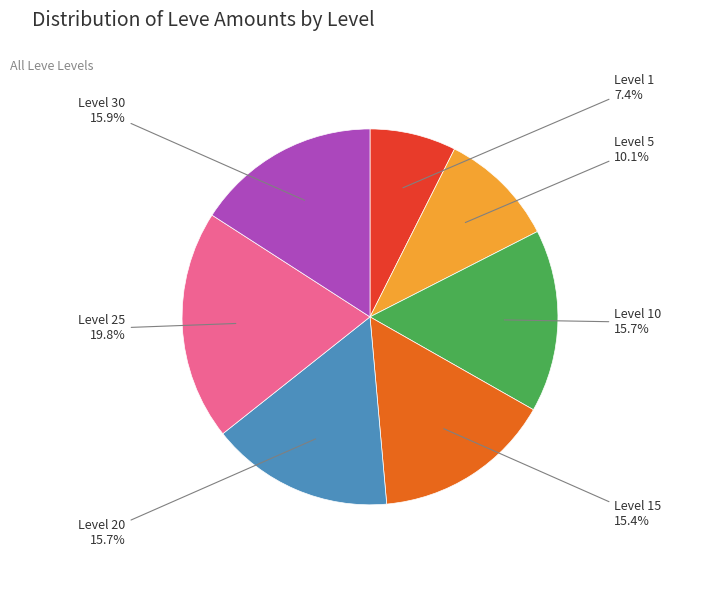

Is there a majority slice in this chart?

No